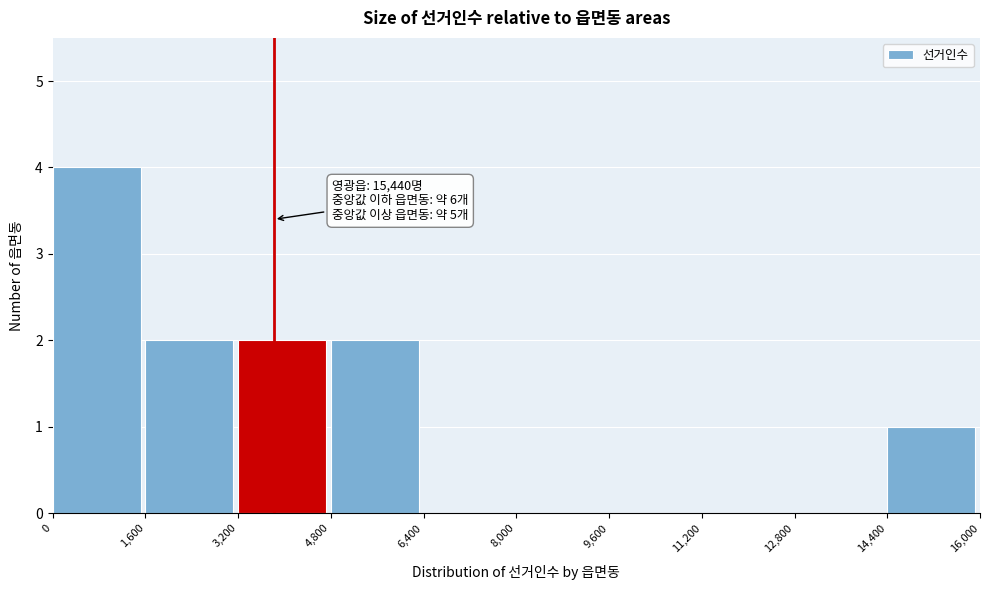

Which range on the x-axis has the tallest bar?

0 to 1,600